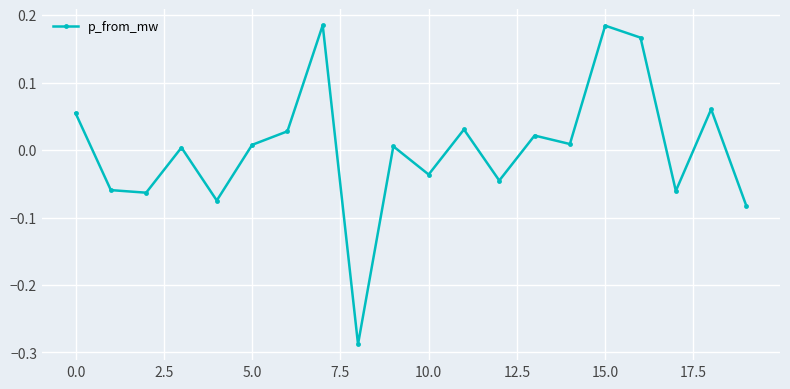

Reading right to left, list all the values displayed in this chart.

-0.1	0.1	-0.1	0.2	0.2	0.0	0.0	-0.0	0.0	-0.0	0.0	-0.3	0.2	0.0	0.0	-0.1	0.0	-0.1	-0.1	0.1